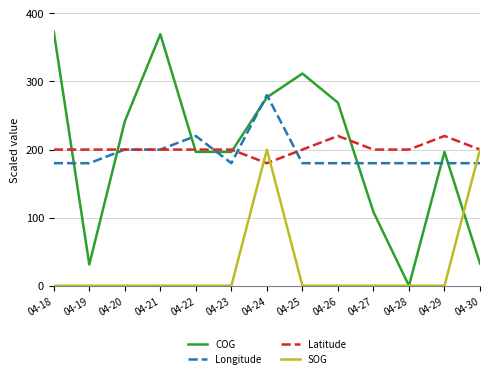

The value of Longitude at 04-18 is 180.0. True or false?

True